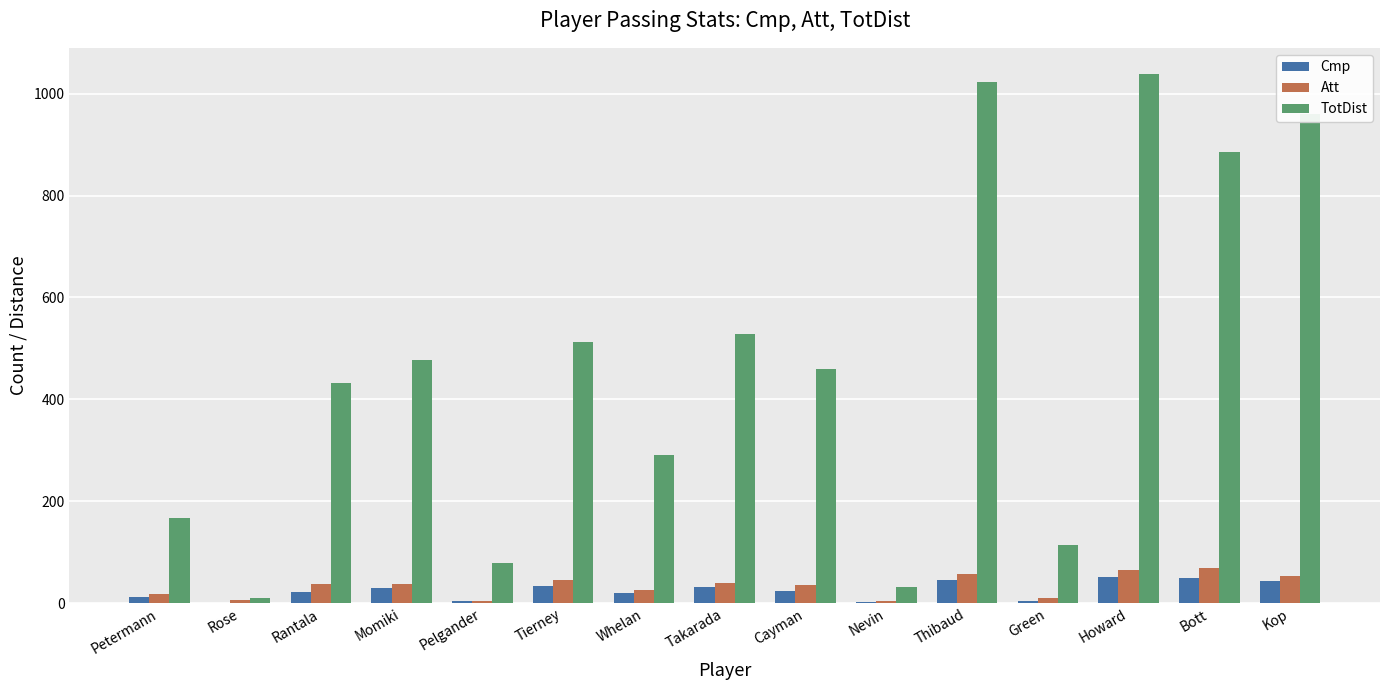

Which series has the largest total across all categories?

TotDist